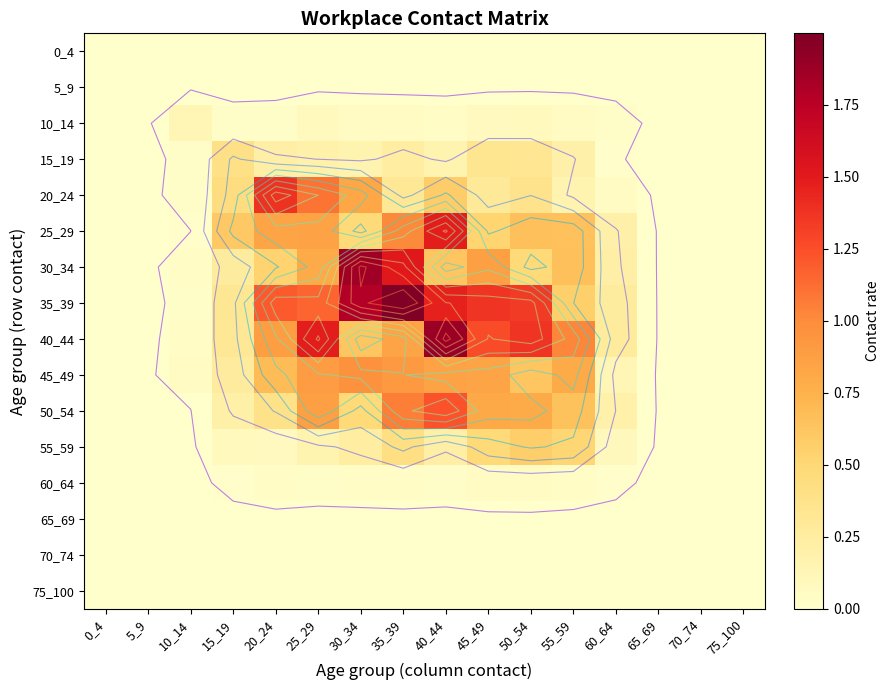

Which series has the largest range (max minus min)?

35_39